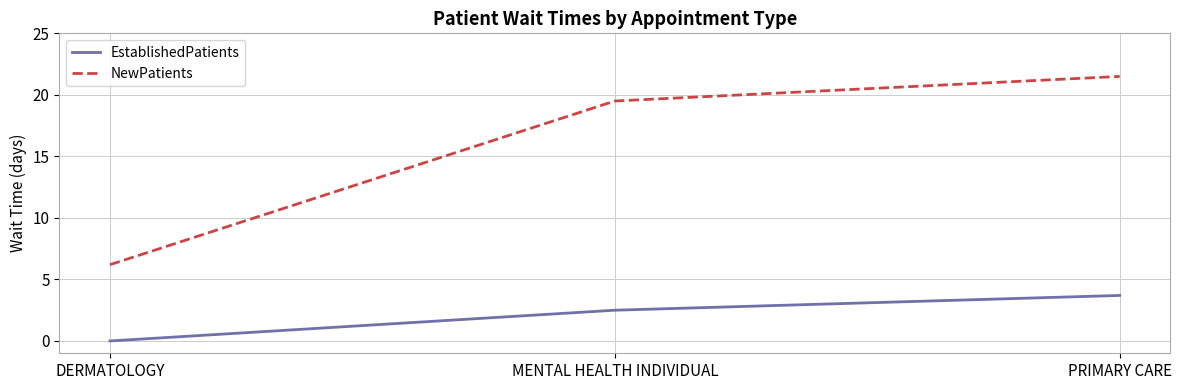

At which label does EstablishedPatients first exceed 2?

MENTAL HEALTH INDIVIDUAL